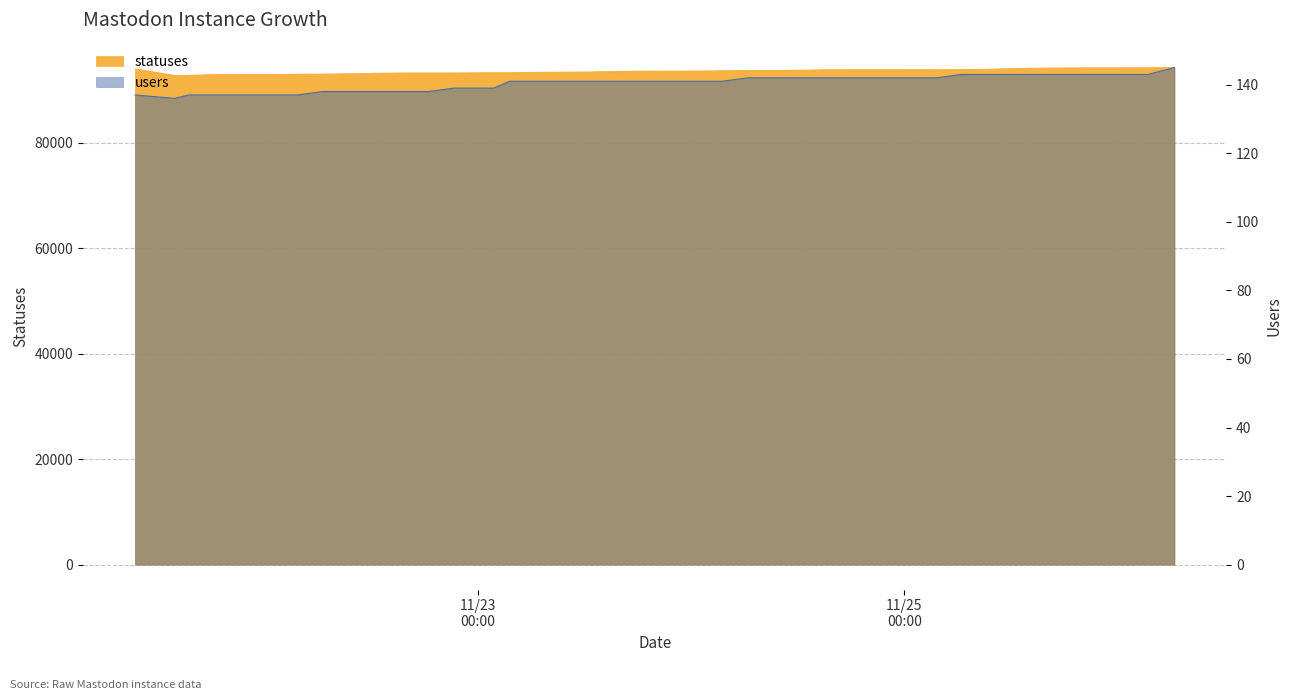

Reading left to right, list all the values displayed in this chart.

statuses: 2022-11-21 09:22=94015	2022-11-21 13:51=92755	2022-11-21 15:23=92790	2022-11-21 18:27=92933	2022-11-21 21:21=92938	2022-11-22 01:59=92952	2022-11-22 03:40=92993	2022-11-22 06:27=93027	2022-11-22 09:21=93081	2022-11-22 12:43=93191	2022-11-22 15:23=93234	2022-11-22 18:26=93238	2022-11-22 21:17=93242	2022-11-23 01:46=93298	2022-11-23 03:34=93317	2022-11-23 06:25=93356	2022-11-23 09:19=93391	2022-11-23 12:40=93428	2022-11-23 15:21=93533	2022-11-23 18:24=93587	2022-11-23 21:17=93598	2022-11-24 01:49=93622	2022-11-24 03:29=93665	2022-11-24 06:25=93725	2022-11-24 09:19=93734	2022-11-24 12:40=93767	2022-11-24 15:20=93857	2022-11-24 18:25=93868	2022-11-24 21:17=93872	2022-11-25 01:46=93878	2022-11-25 03:37=93860	2022-11-25 06:26=93905	2022-11-25 09:19=93947	2022-11-25 12:39=94094	2022-11-25 15:20=94155	2022-11-25 18:25=94203	2022-11-25 21:17=94209	2022-11-26 01:41=94213	2022-11-26 03:26=94213	2022-11-26 06:24=94257
users: 2022-11-21 09:22=137	2022-11-21 13:51=136	2022-11-21 15:23=137	2022-11-21 18:27=137	2022-11-21 21:21=137	2022-11-22 01:59=137	2022-11-22 03:40=137	2022-11-22 06:27=138	2022-11-22 09:21=138	2022-11-22 12:43=138	2022-11-22 15:23=138	2022-11-22 18:26=138	2022-11-22 21:17=139	2022-11-23 01:46=139	2022-11-23 03:34=141	2022-11-23 06:25=141	2022-11-23 09:19=141	2022-11-23 12:40=141	2022-11-23 15:21=141	2022-11-23 18:24=141	2022-11-23 21:17=141	2022-11-24 01:49=141	2022-11-24 03:29=141	2022-11-24 06:25=142	2022-11-24 09:19=142	2022-11-24 12:40=142	2022-11-24 15:20=142	2022-11-24 18:25=142	2022-11-24 21:17=142	2022-11-25 01:46=142	2022-11-25 03:37=142	2022-11-25 06:26=143	2022-11-25 09:19=143	2022-11-25 12:39=143	2022-11-25 15:20=143	2022-11-25 18:25=143	2022-11-25 21:17=143	2022-11-26 01:41=143	2022-11-26 03:26=143	2022-11-26 06:24=145